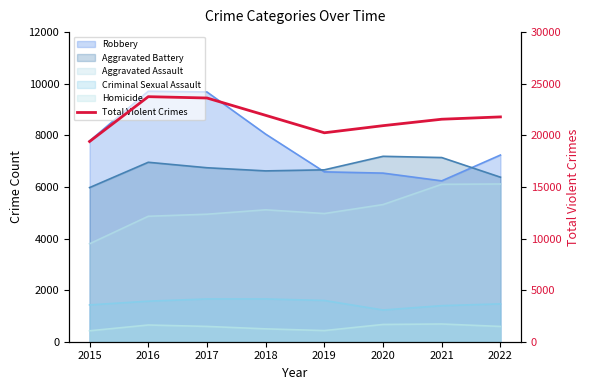

Which has a higher value, 2016 or 2017?

2016